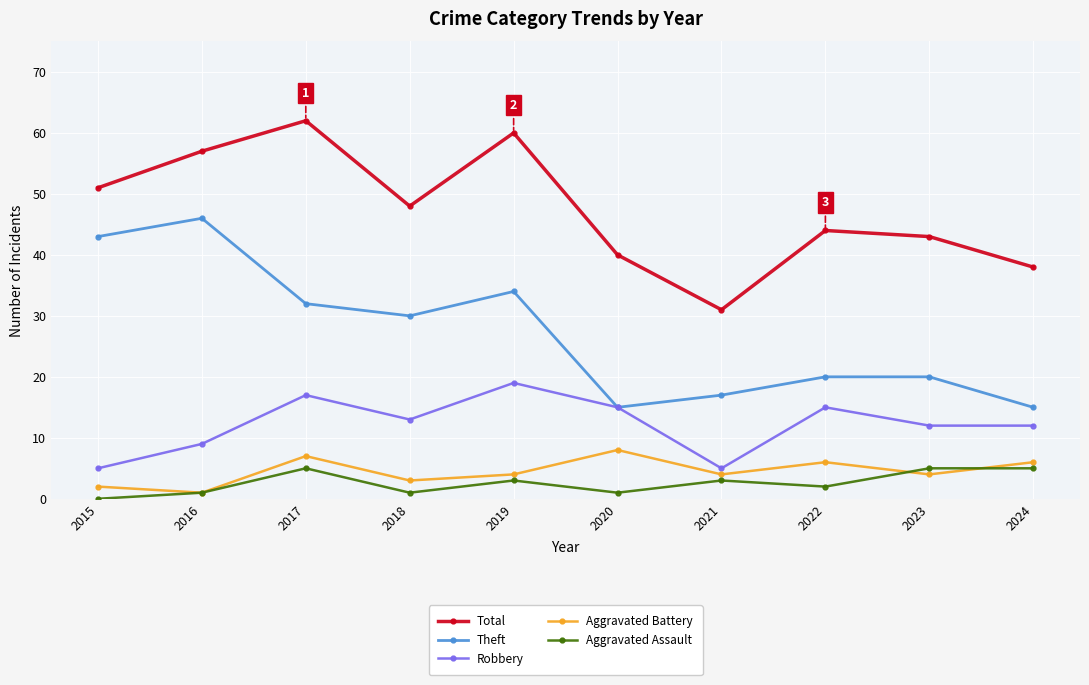

List the series in order of their peak value, lowest first.

Aggravated Assault, Aggravated Battery, Robbery, Theft, Total